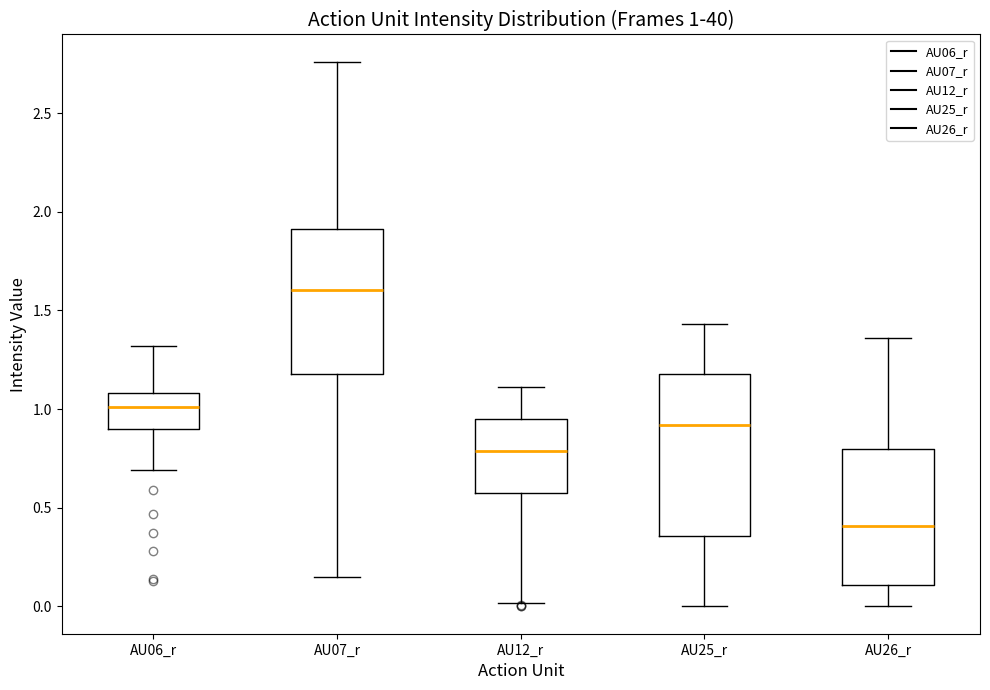

Comparing the boxes themselves (not the whiskers), which one is the tallest?

AU25_r